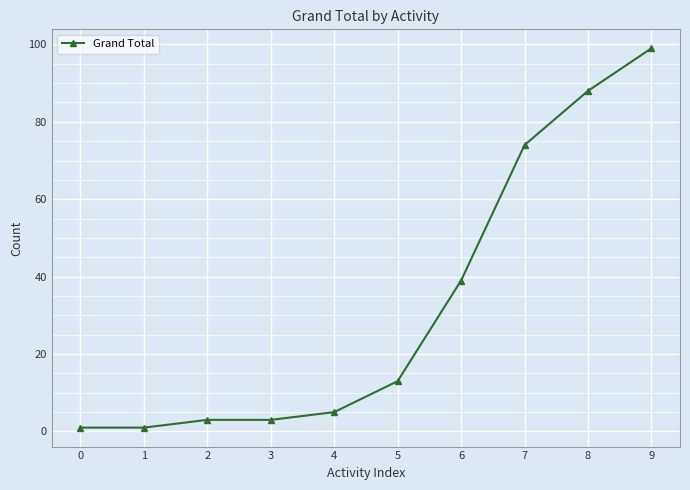

Which has a higher value, 2 or 7?

7